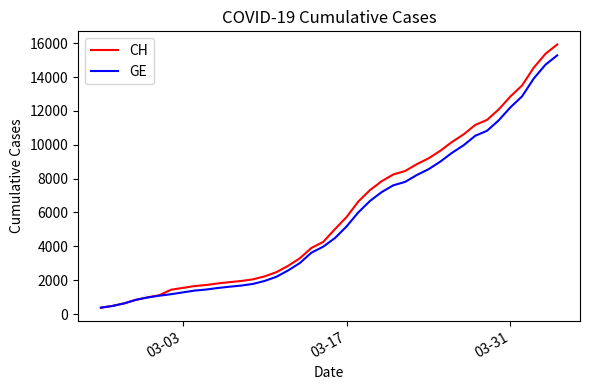

What is the maximum value for GE?

15284